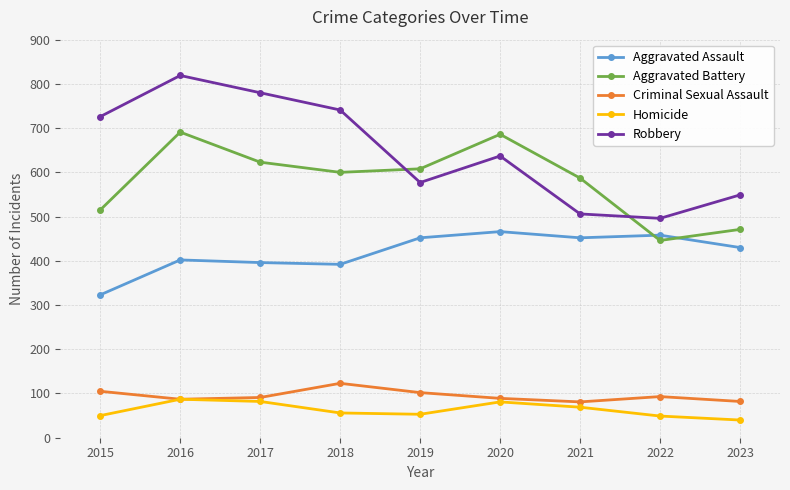

True or false: Aggravated Battery has more than 1 interior local peaks.

True